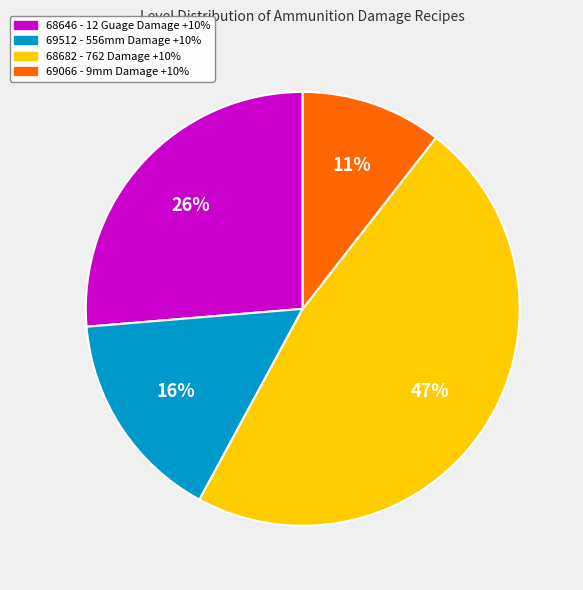

Which slice is the smallest?

69066 - 9mm Damage +10%